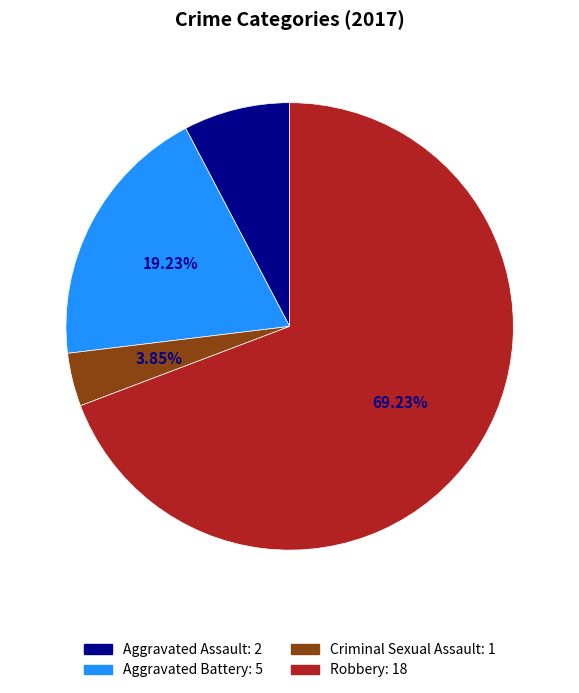

To the nearest percent, what is the difference between the largest and smallest slice percentages?

65%